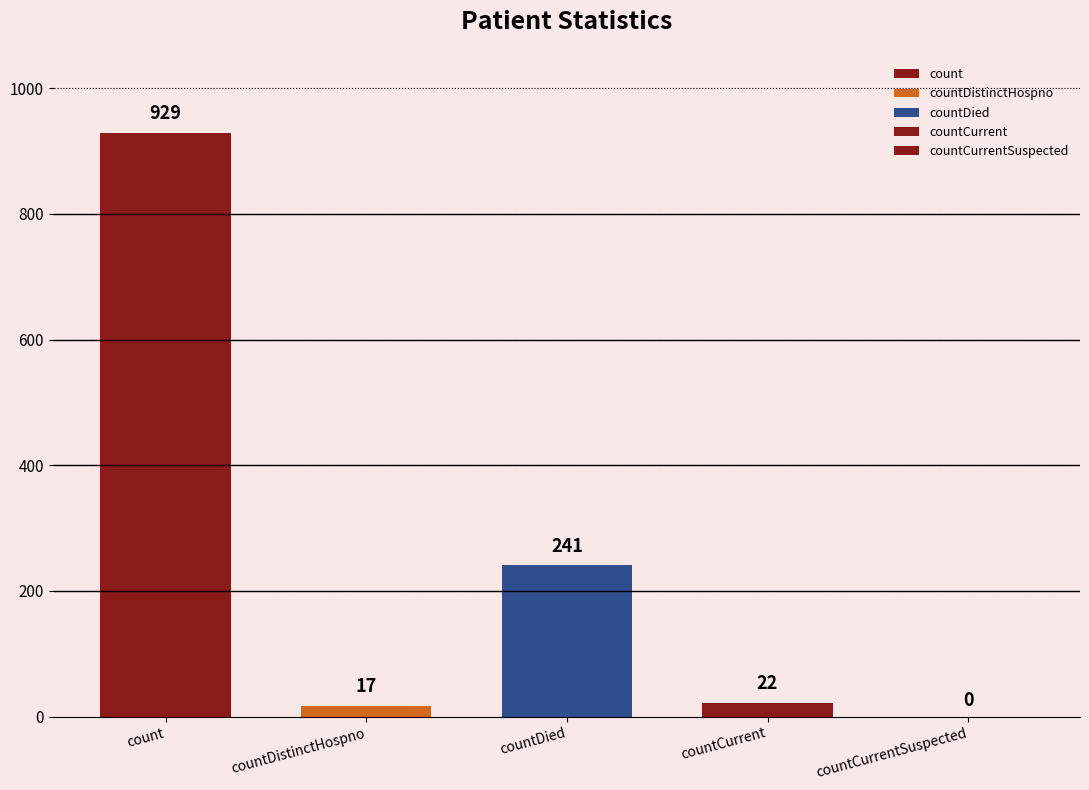

What is the label of the 5th bar from the right?

count